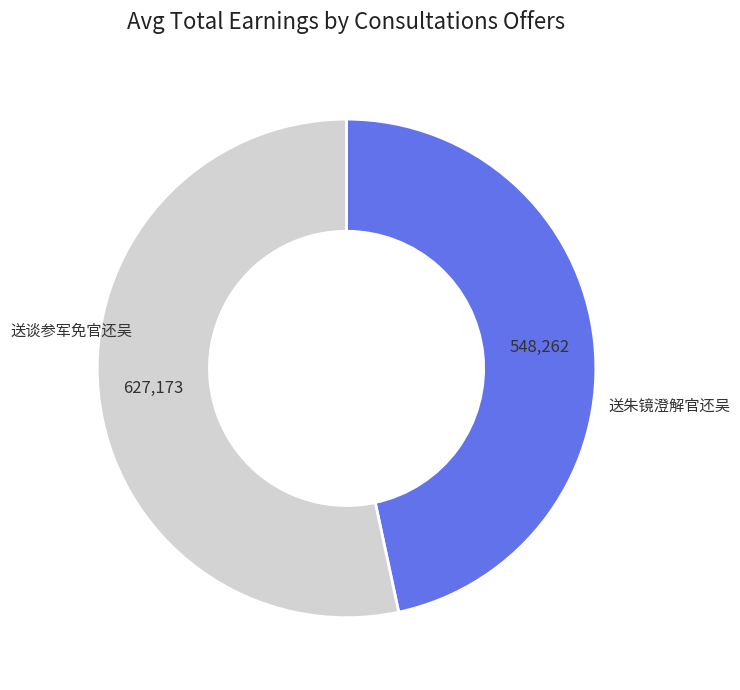

Is there any slice that represents more than half of the pie?

Yes